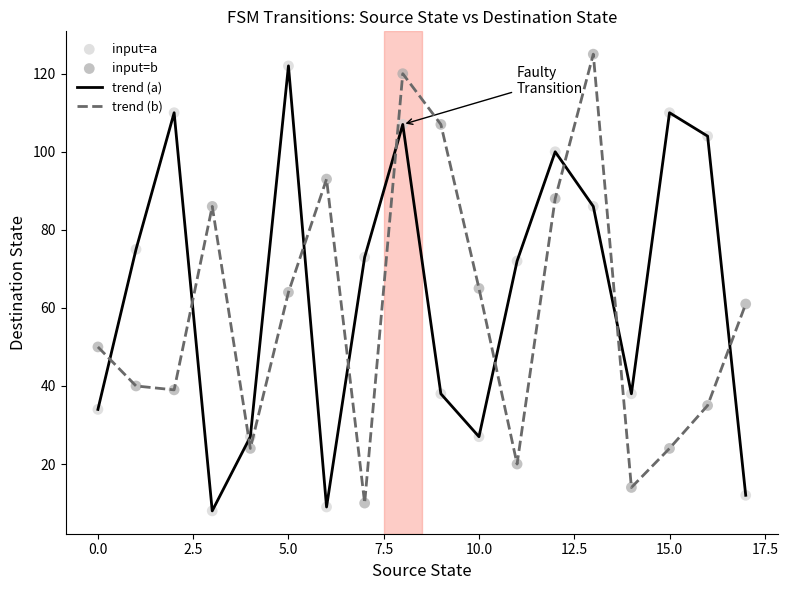

After their last crossing, which series has the higher values: trend (a) or trend (b)?

trend (b)